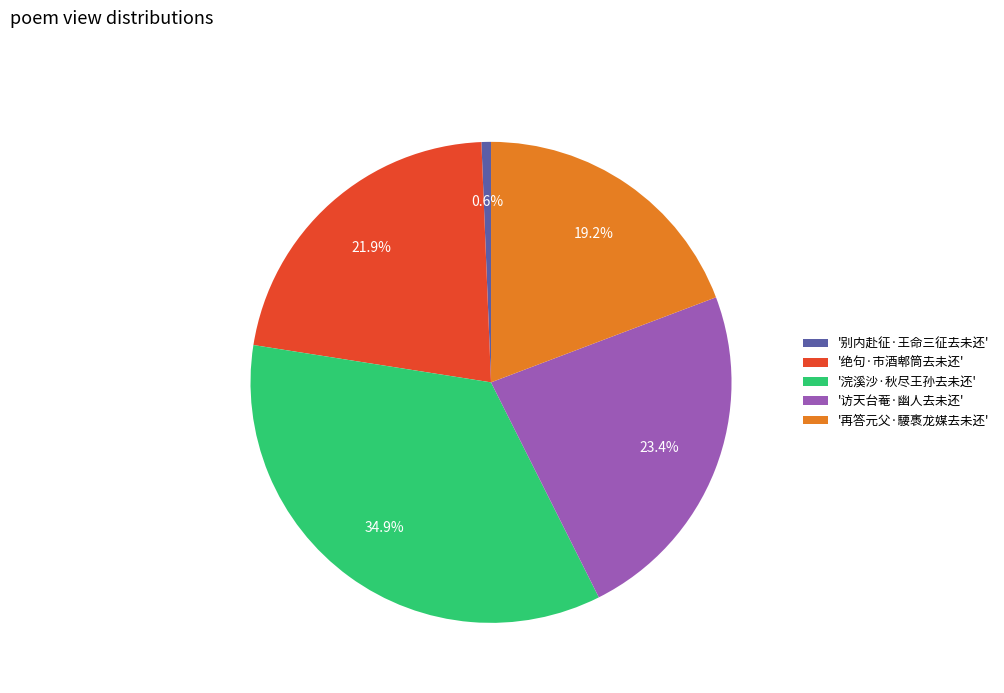

Is the sum of '浣溪沙·秋尽王孙去未还' and '再答元父·騕褭龙媒去未还' greater than half?

Yes